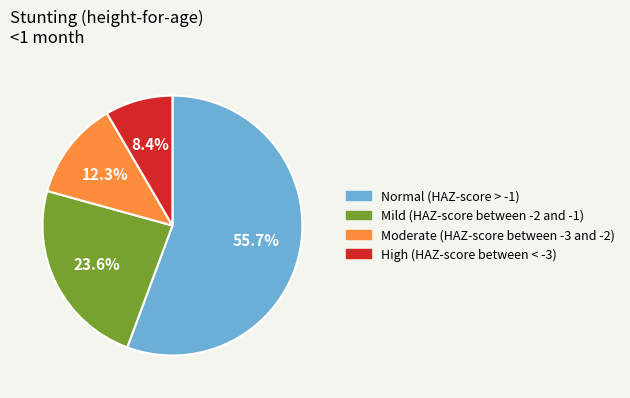

To the nearest percent, what is the combined percentage of High (HAZ-score between < -3) and Moderate (HAZ-score between -3 and -2)?

21%